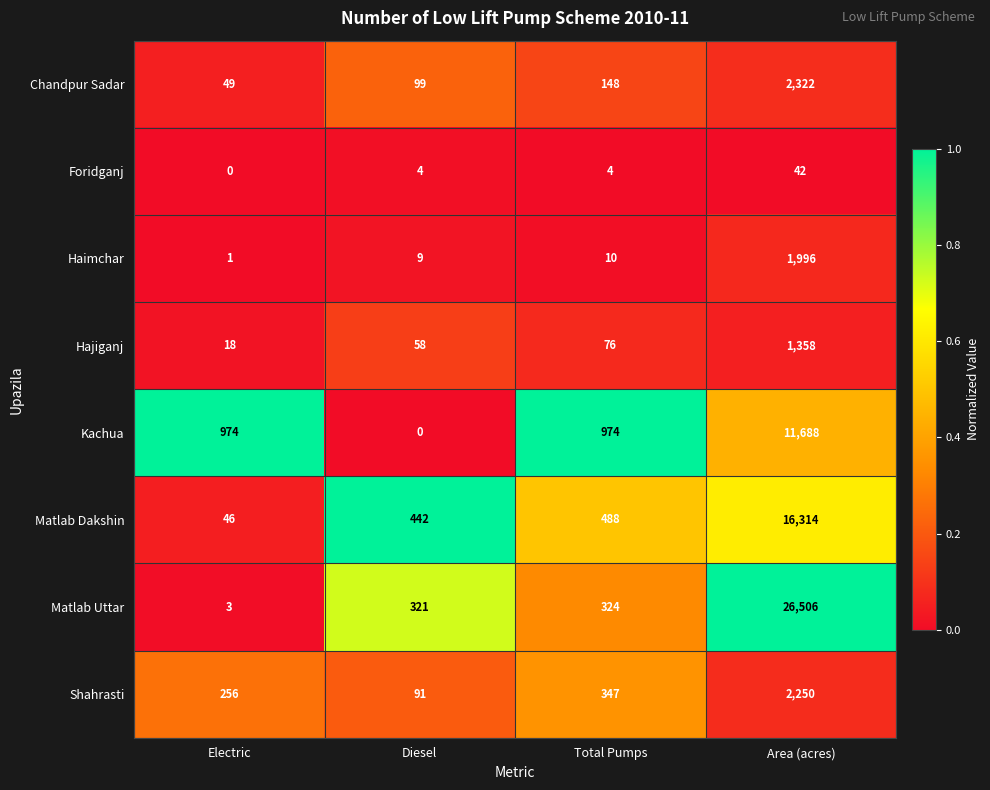

Which series has the largest total across all categories?

Matlab Uttar